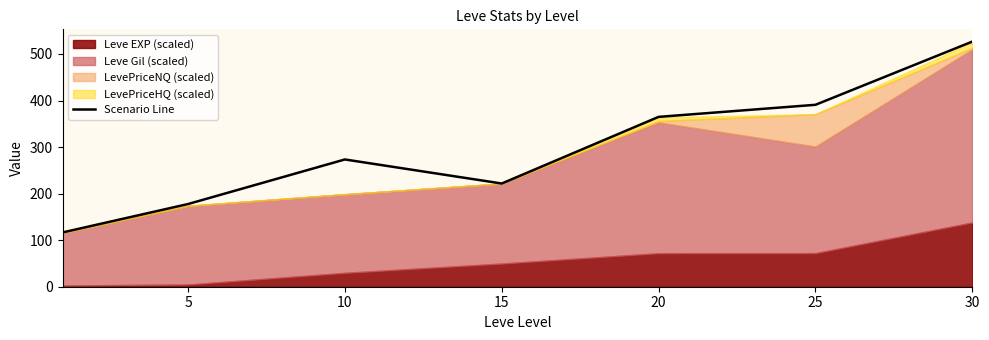

Between 10 and 20, which is larger?

20